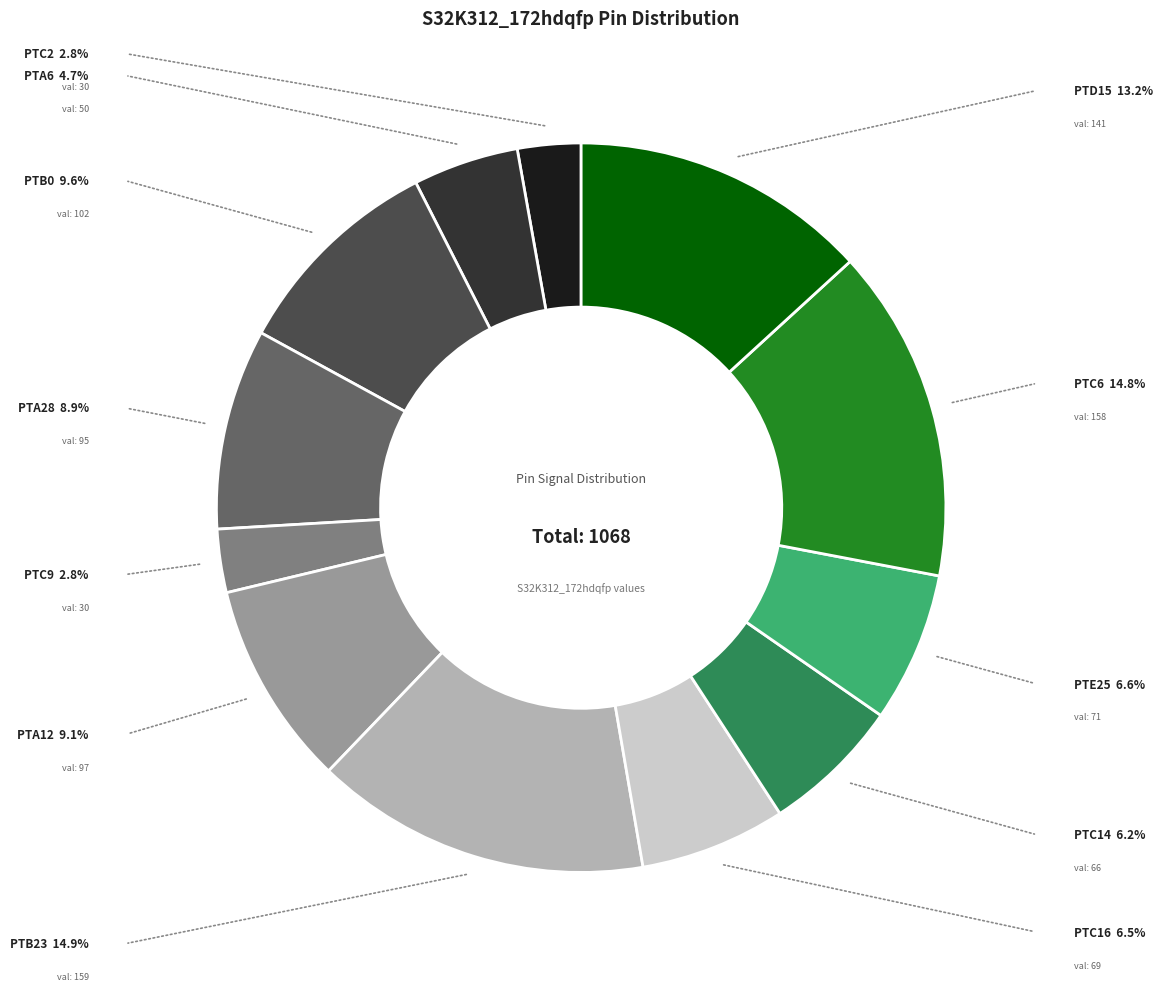

Does any single category account for the majority?

No